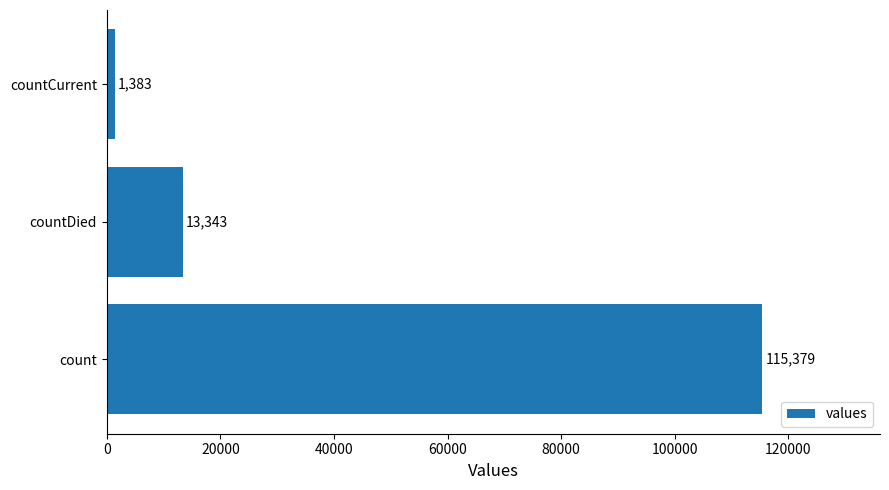

List the labels in order of value, largest first.

count, countDied, countCurrent